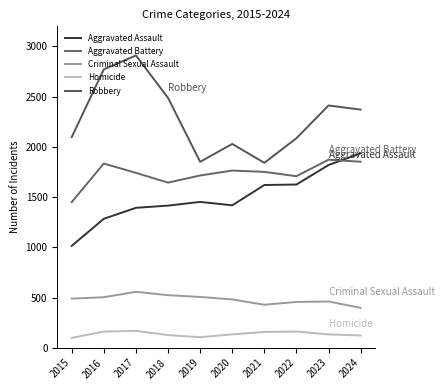

Is it true that Criminal Sexual Assault equals 397 at 2024?

True